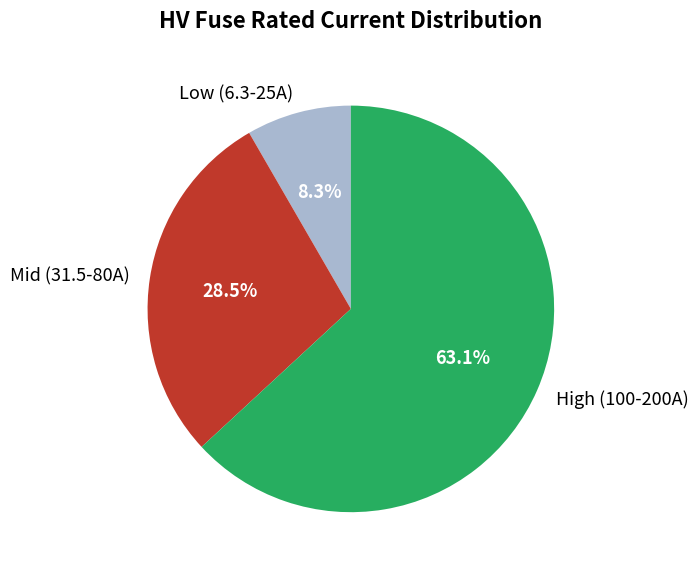

Combined, do High (100-200A) and Low (6.3-25A) account for over 50%?

Yes